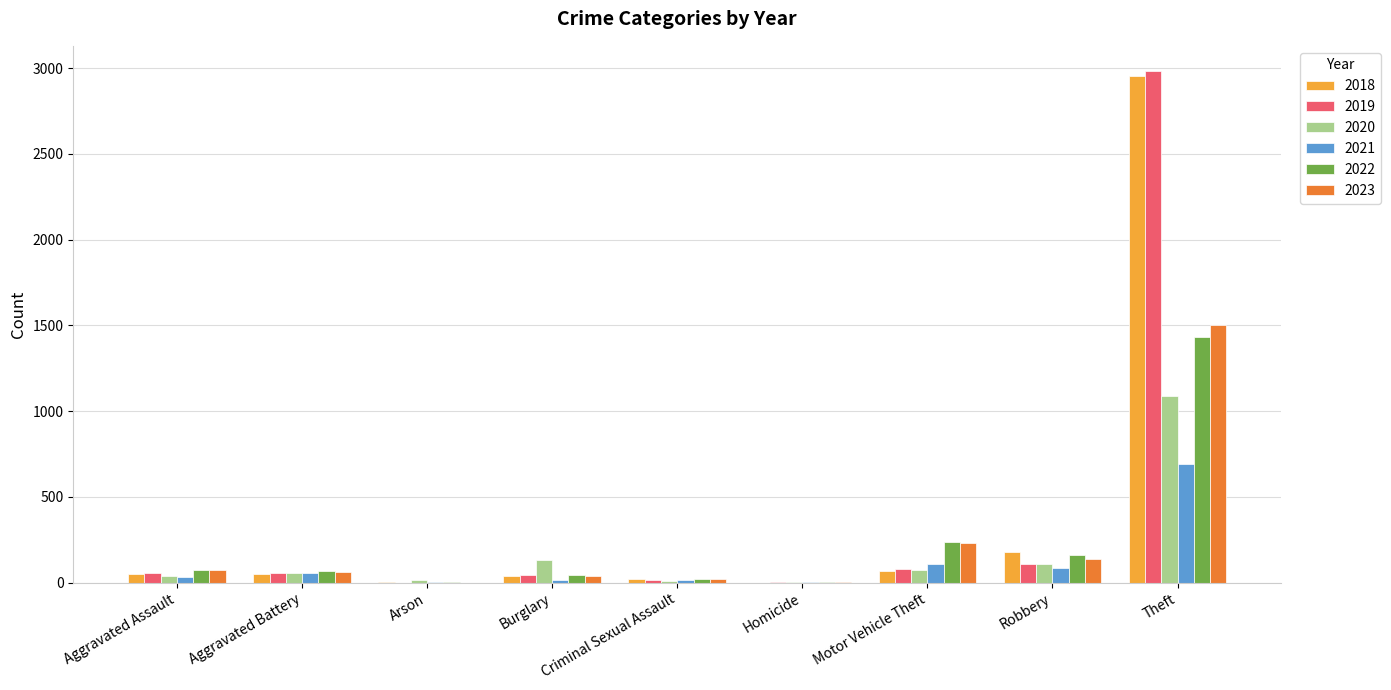

Is it true that 2022 equals 76 at Aggravated Assault?

True